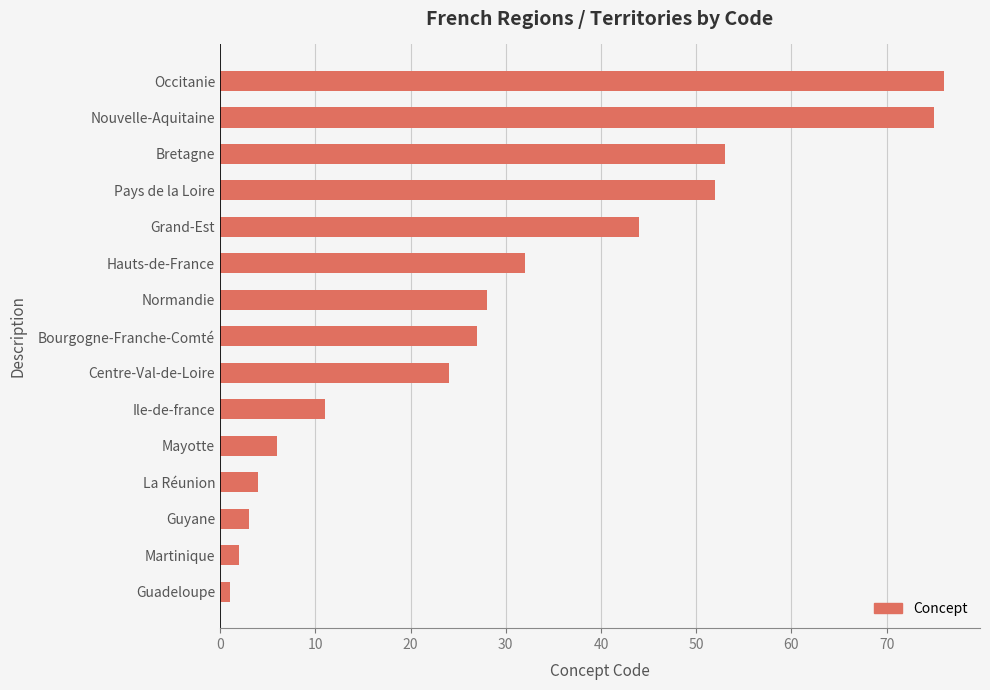

Between Pays de la Loire and Ile-de-france, which is larger?

Pays de la Loire